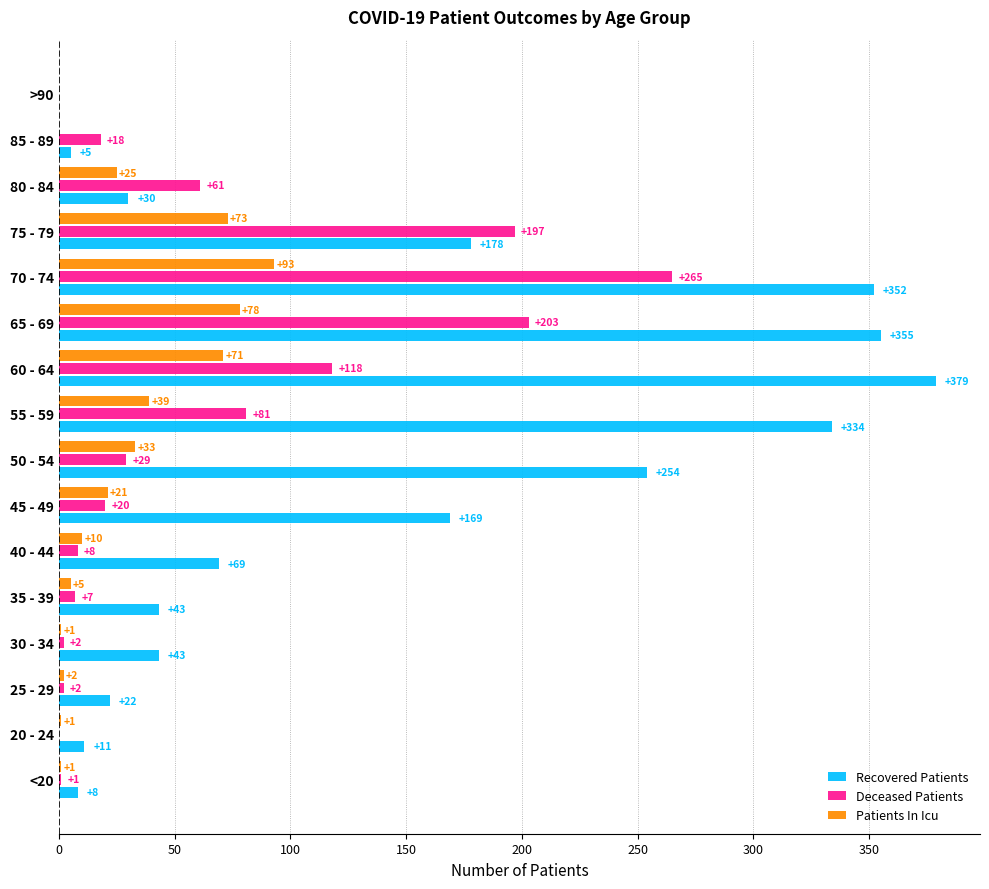

What is the highest value of the Recovered Patients series?

379